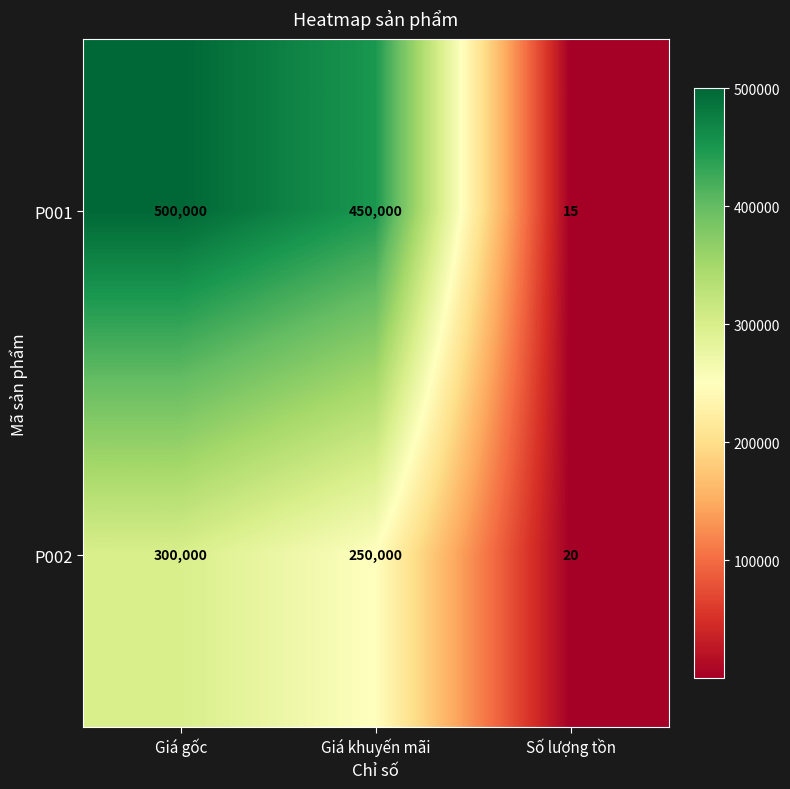

Reading left to right, list all the values displayed in this chart.

P001: Giá gốc=500000	Giá khuyến mãi=450000	Số lượng tồn=15
P002: Giá gốc=300000	Giá khuyến mãi=250000	Số lượng tồn=20